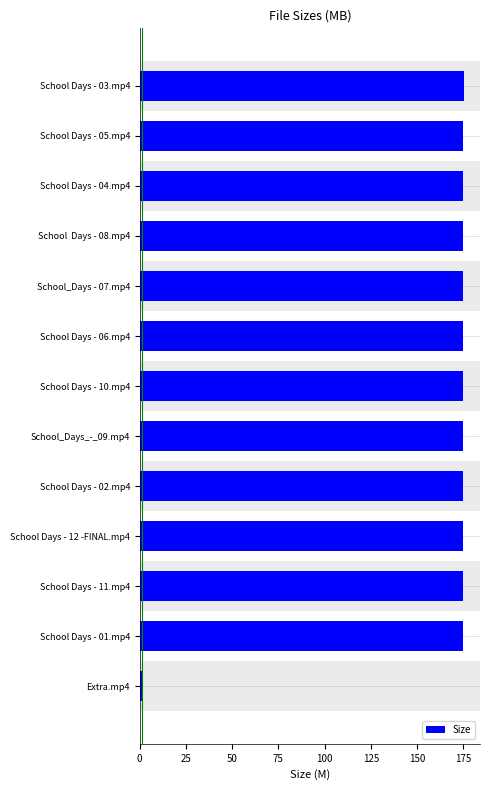

What is the ratio of the value at School Days - 11.mp4 to the value at School Days - 12 -FINAL.mp4?

1.0